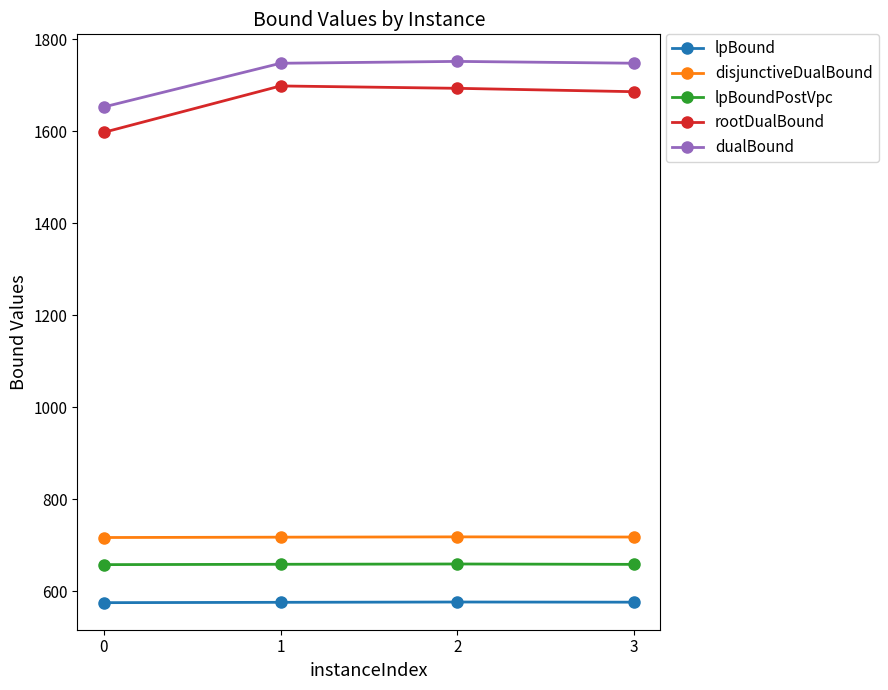

What is the minimum value shown in the chart?

575.0